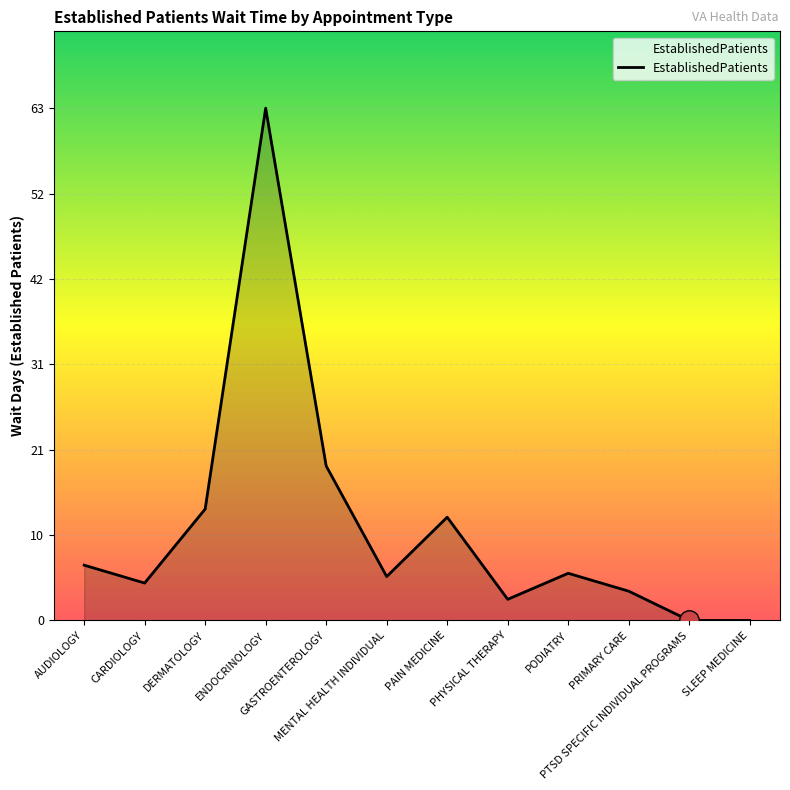

What is the sum of all values?

137.2